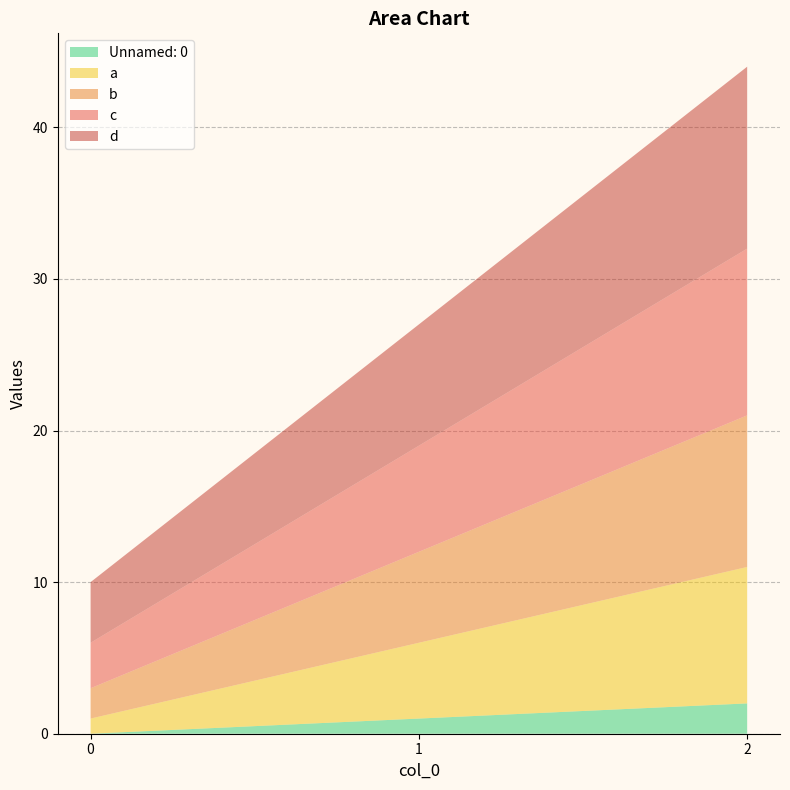

Reading left to right, list all the values displayed in this chart.

Unnamed: 0: 0	1	2
a: 1	5	9
b: 2	6	10
c: 3	7	11
d: 4	8	12